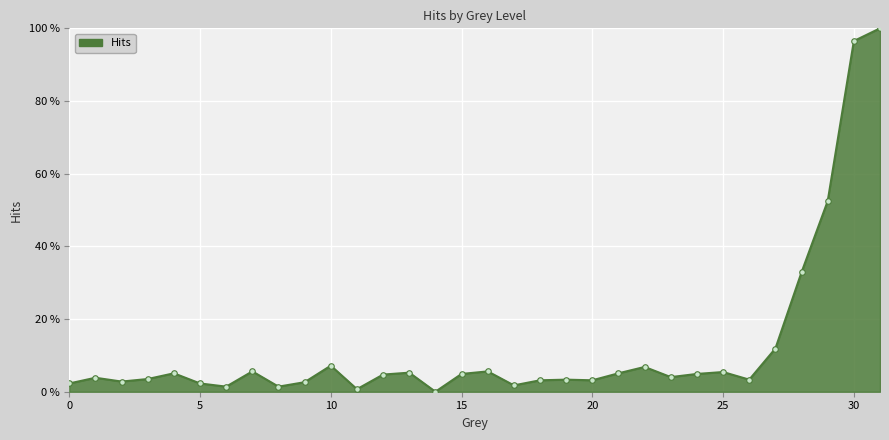

Rank the categories by value from lowest to highest.

14, 11, 6, 8, 17, 0, 5, 9, 2, 18, 20, 19, 26, 3, 1, 23, 12, 15, 24, 4, 21, 13, 25, 7, 16, 22, 10, 27, 28, 29, 30, 31